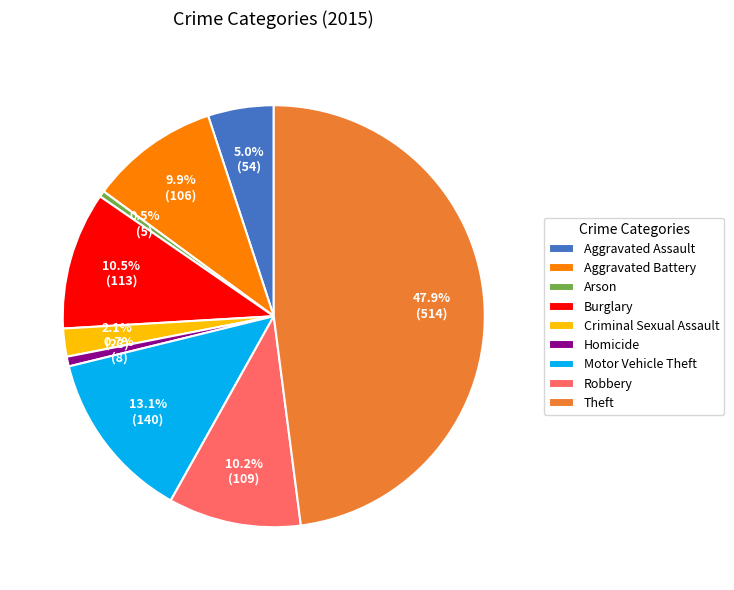

How many segments does this pie chart have?

9